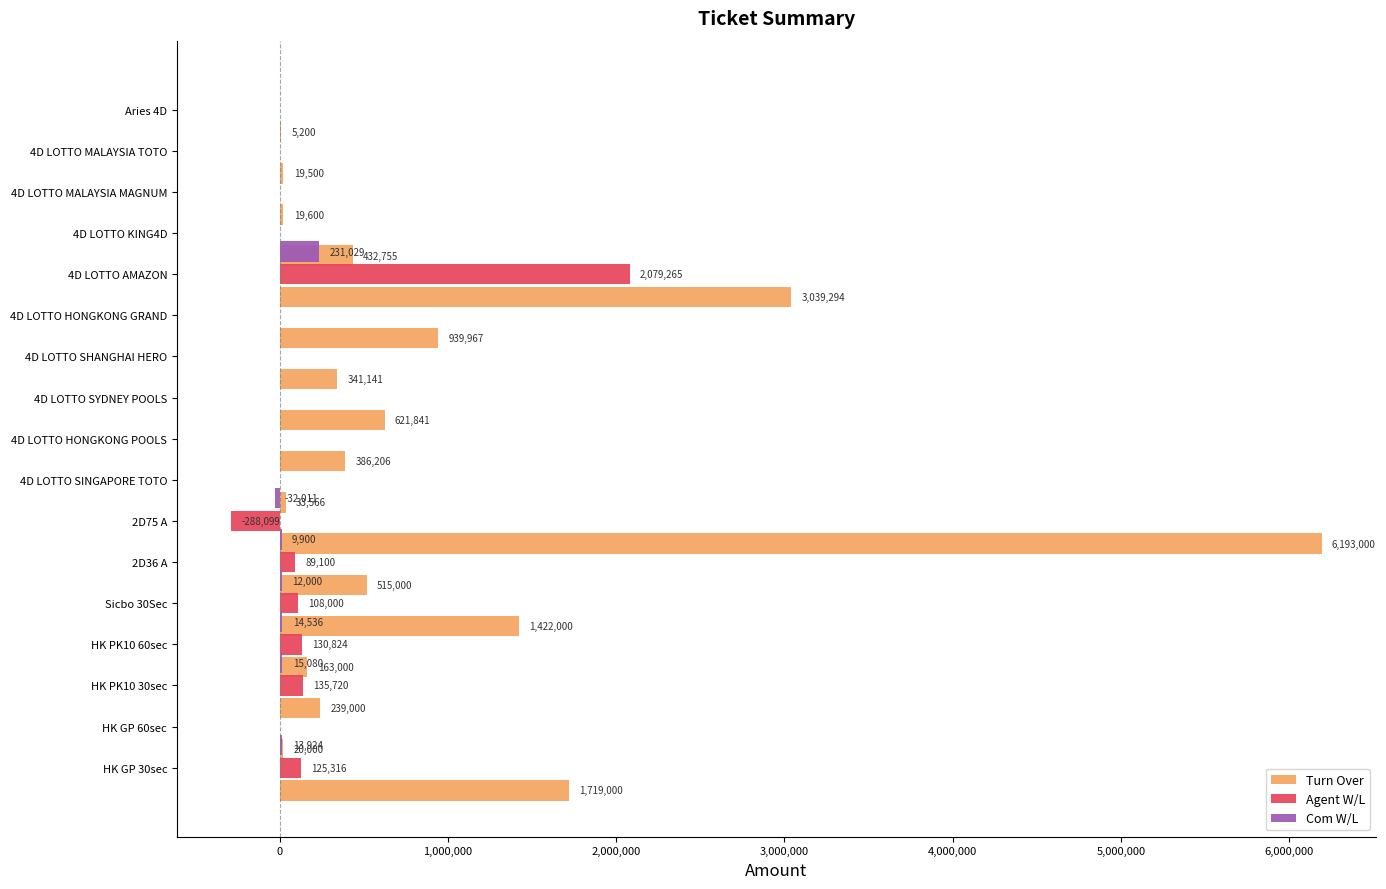

Which series has the largest total across all categories?

Turn Over